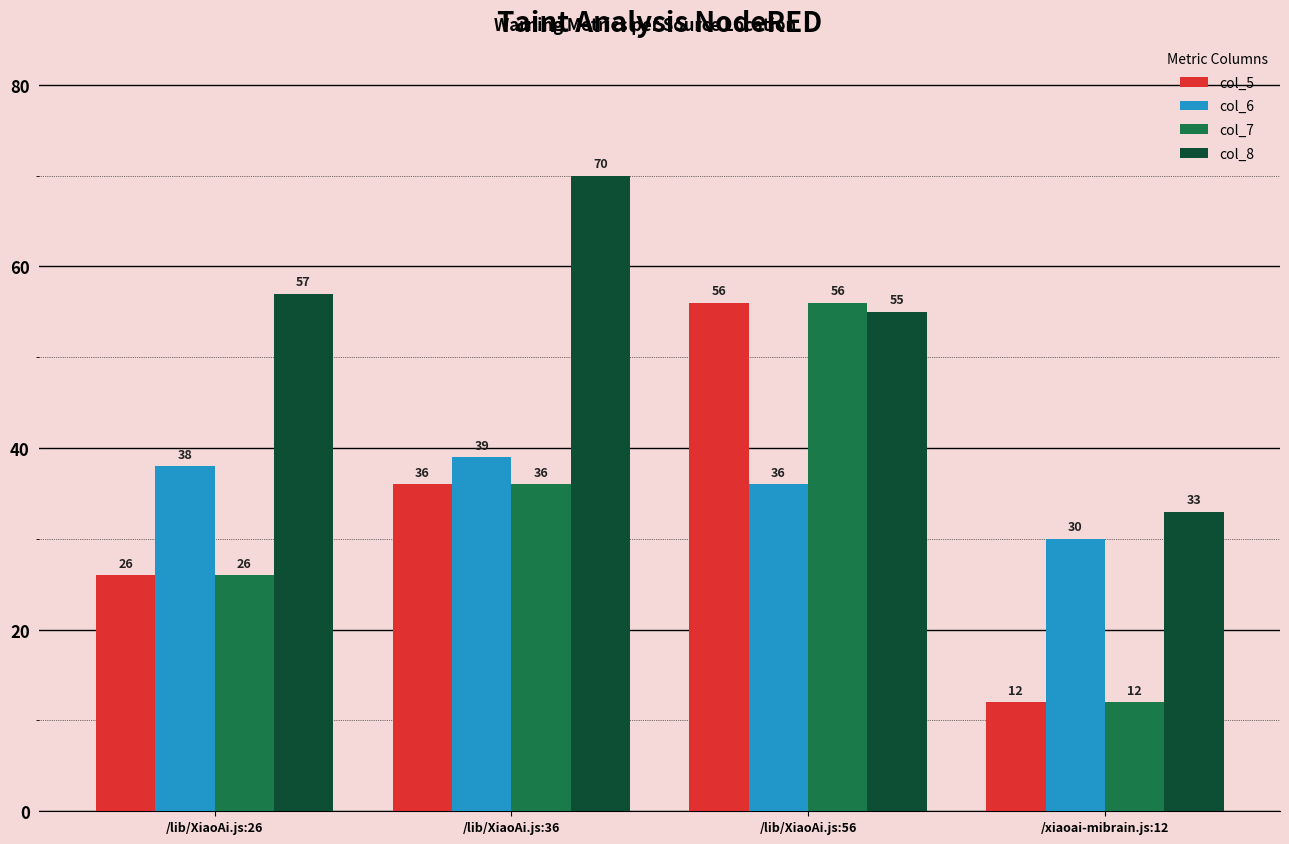

The col_5 series shows 80 at /lib/XiaoAi.js:56. True or false?

False